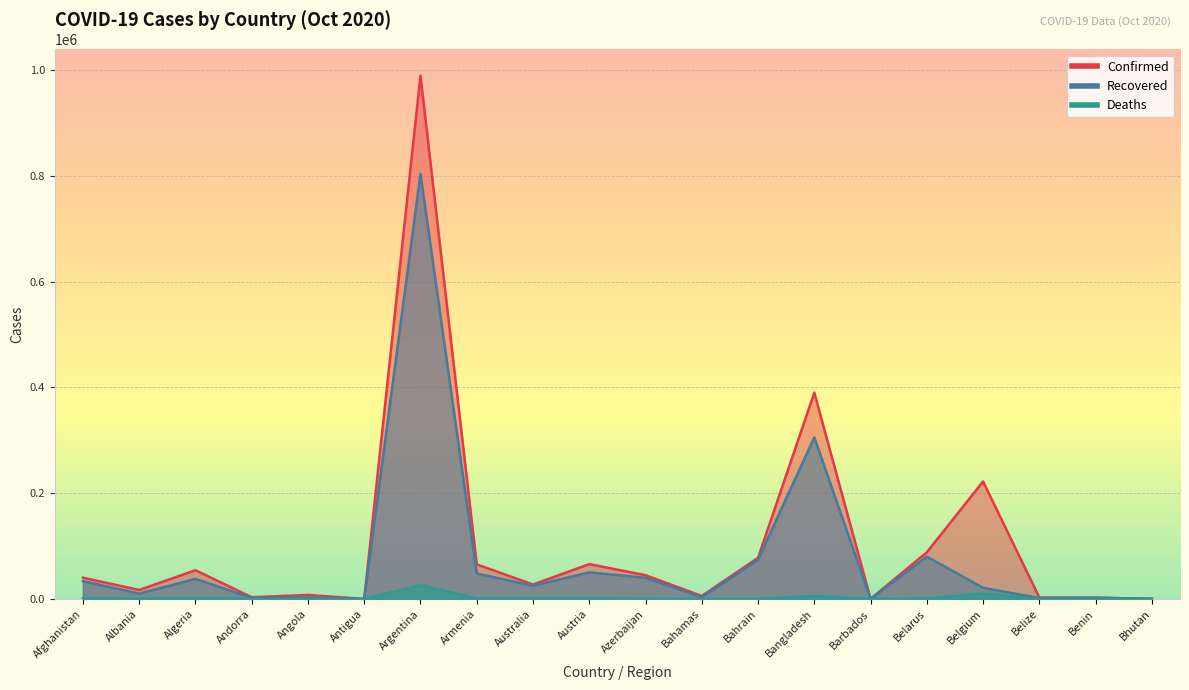

Reading left to right, extract all data points from this chart.

Confirmed: 40287	17055	54402	3377	7622	119	989680	65460	27399	65927	44964	5703	77902	390206	221	88290	222253	2813	2496	327
Recovered: 33760	10071	38088	2057	3030	101	803965	48208	25112	50359	40037	3300	74320	305599	200	80130	21157	1670	2330	301
Deaths: 1497	451	1856	59	247	3	26267	1091	905	904	626	122	300	5681	7	933	10413	44	41	0